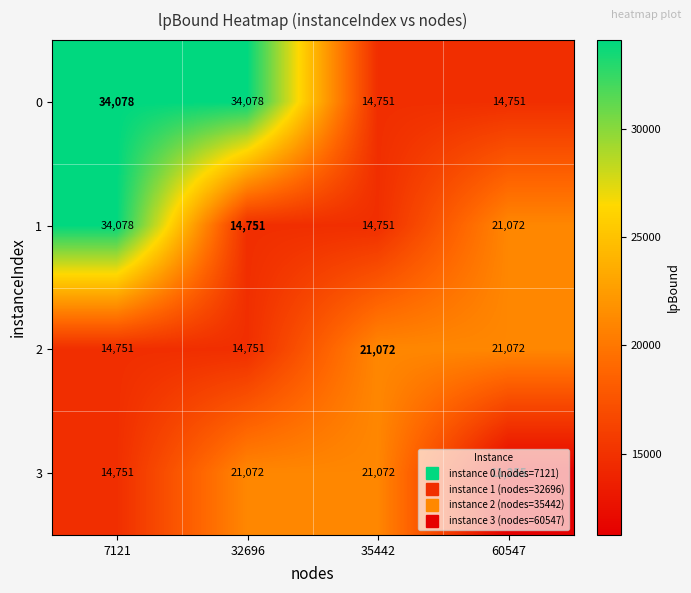

How many categories are shown in the chart?

4